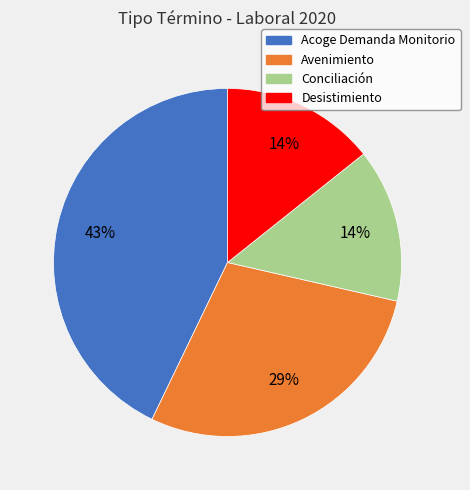

Combined, do Acoge Demanda Monitorio and Avenimiento account for over 50%?

Yes